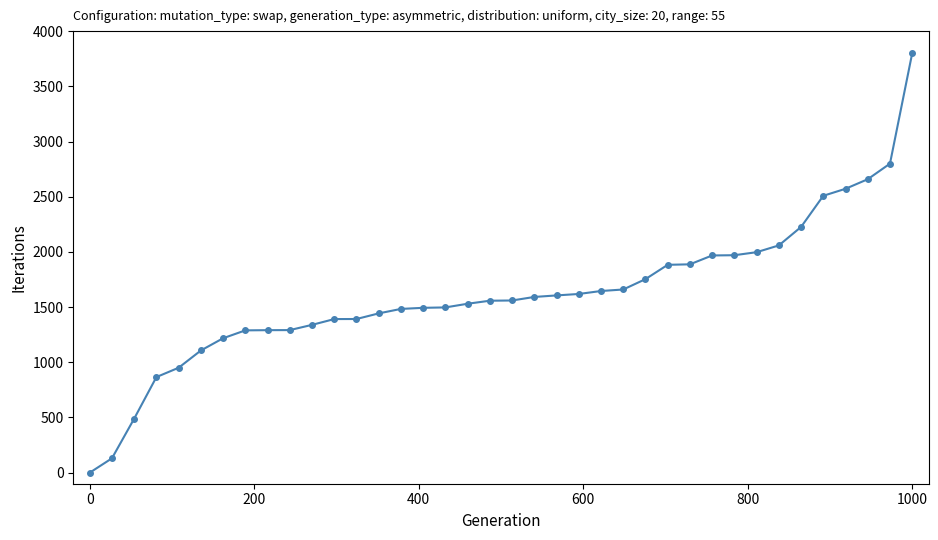

What is the value of the 7th point from the left?

1217.9